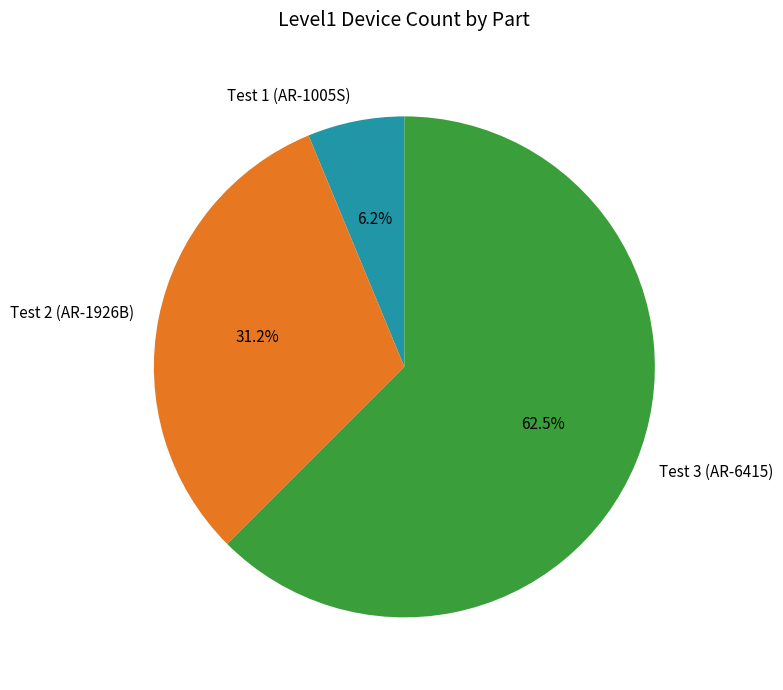

What is the largest slice in the pie chart?

Test 3 (AR-6415)